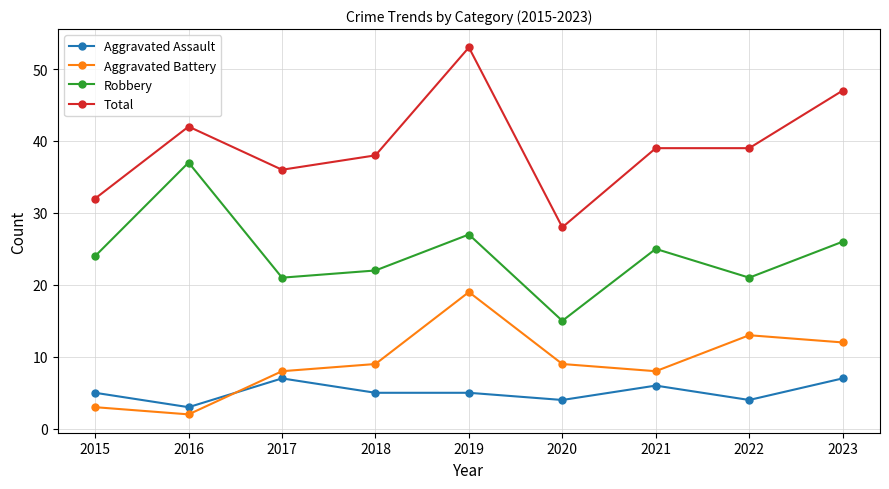

What is the difference between the maximum and minimum values in the Robbery series?

22